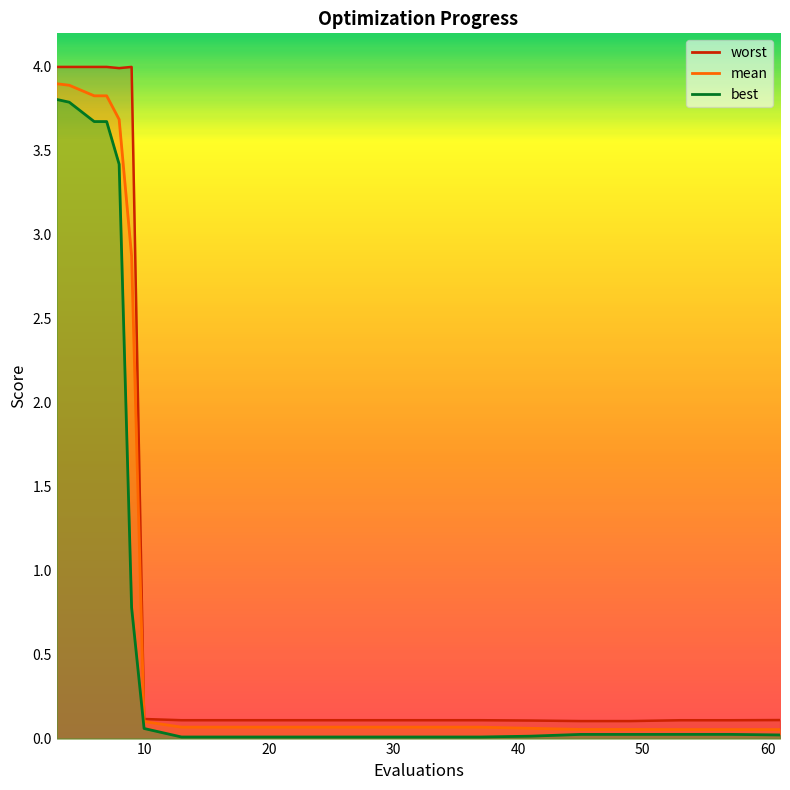

What is the total value across all series at 6?

11.5